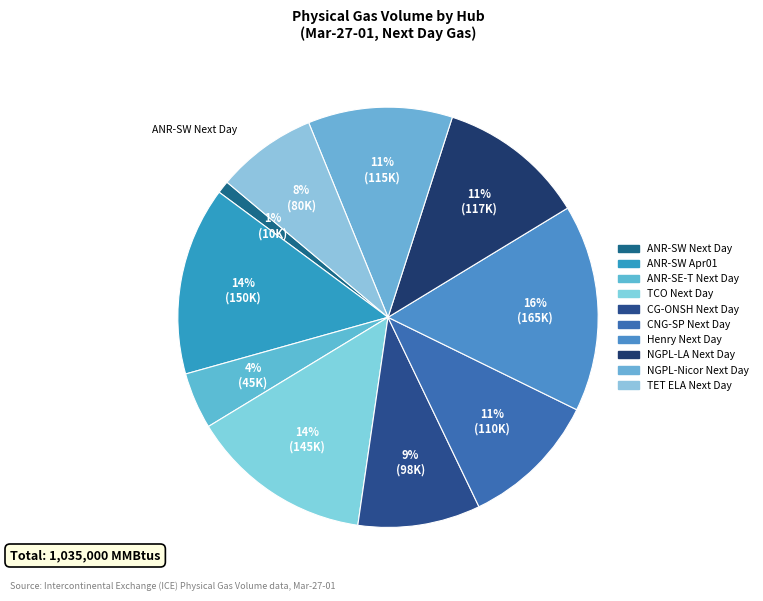

To the nearest percent, what portion does TET ELA Next Day represent?

8%